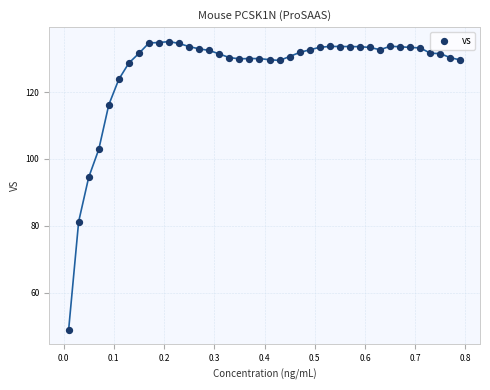

What Y value in the scatter plot is closest to 91?

94.5